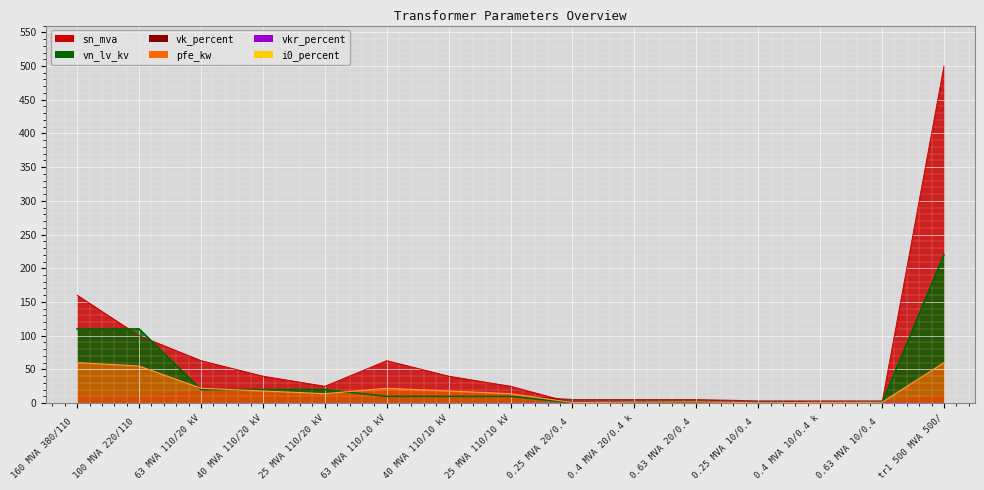

What is the average value of the pfe_kw series?

19.3